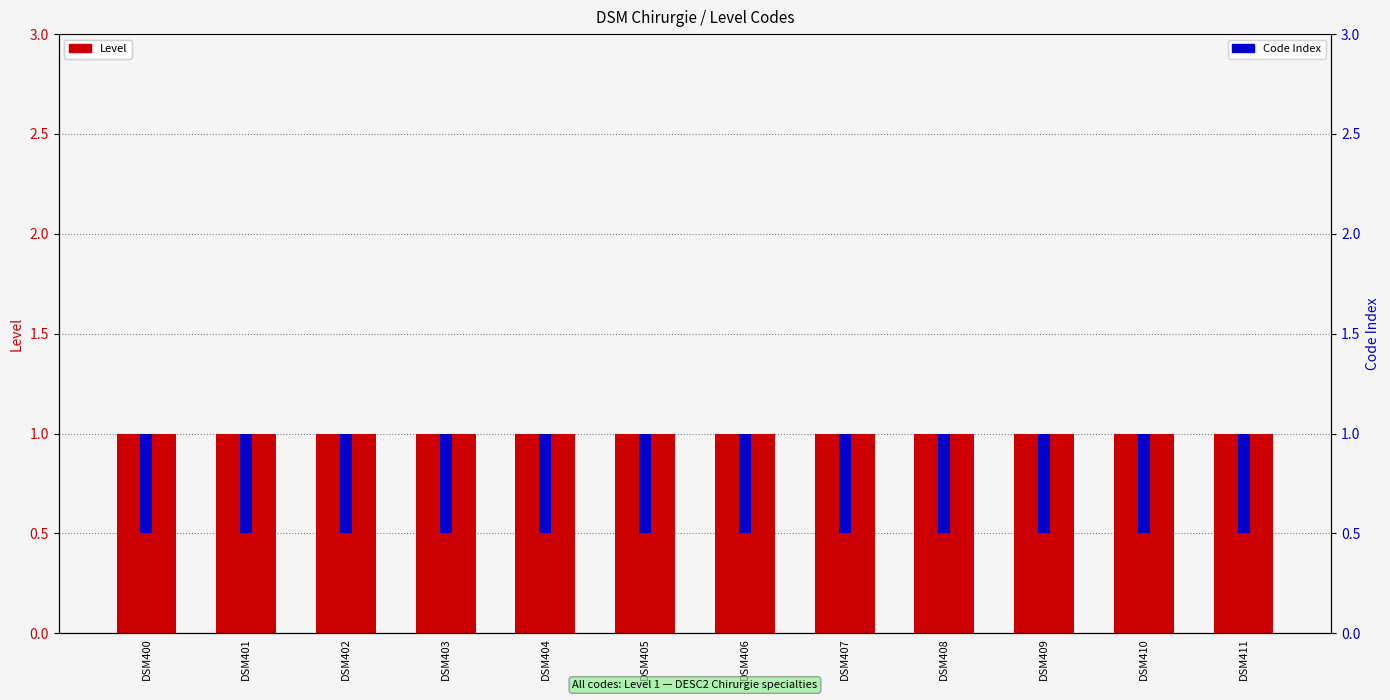

What is the total value across all series at DSM407?

1.5